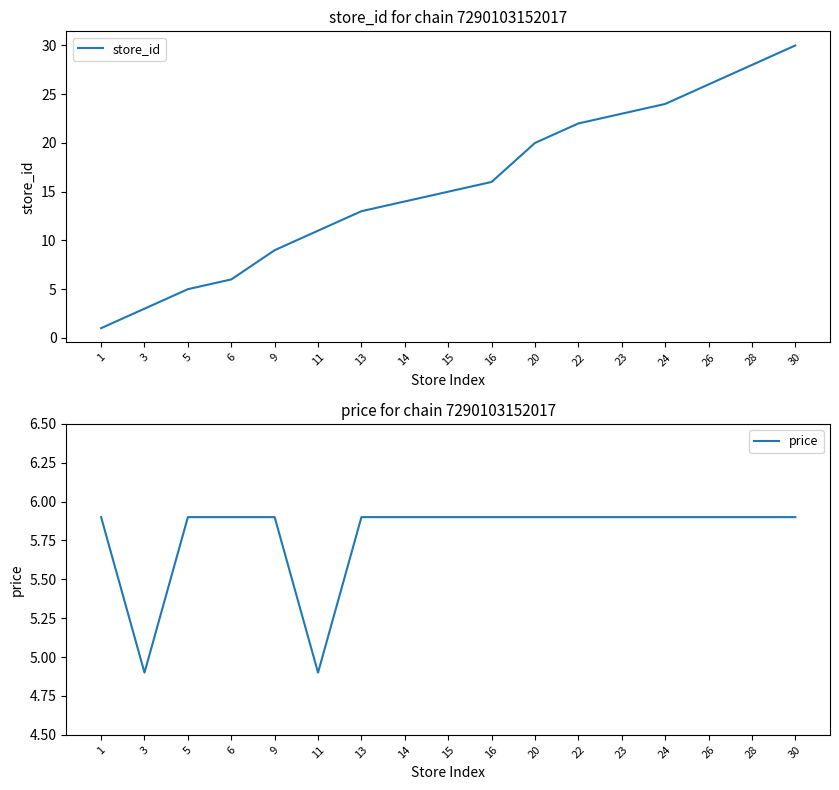

What is the value of the price point at the 15th from the left?

5.9